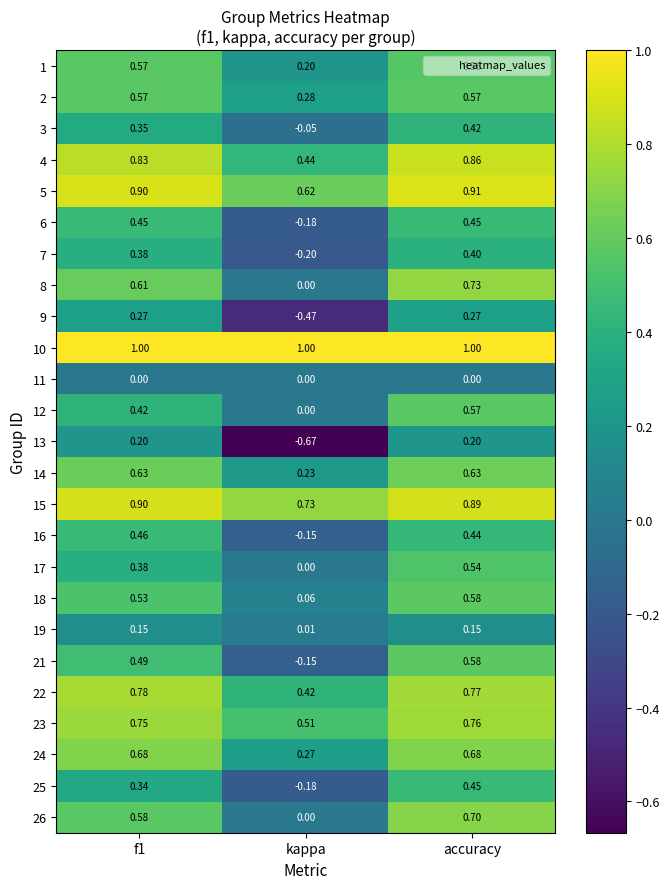

At which category is the sum across all series the highest?

accuracy